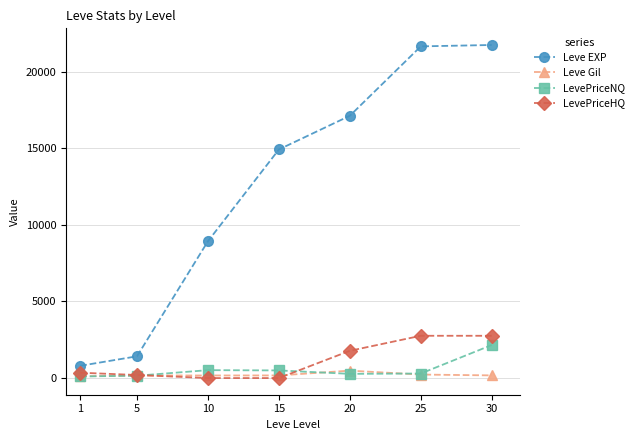

True or false: Leve EXP and LevePriceNQ cross at least once.

False